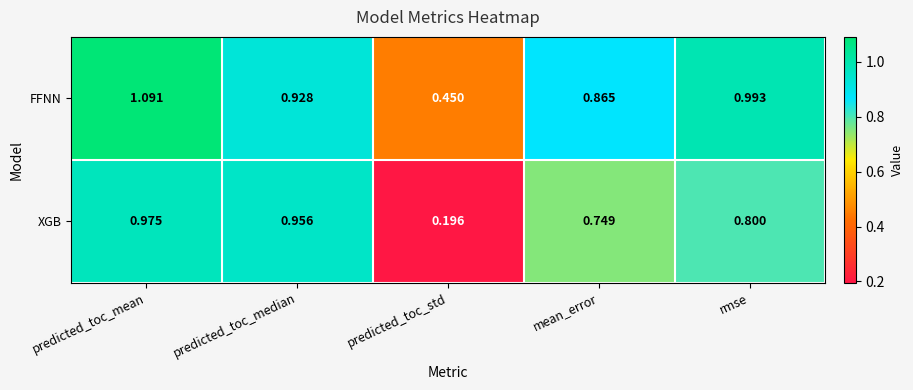

Rank the series at predicted_toc_mean from lowest to highest value.

XGB, FFNN